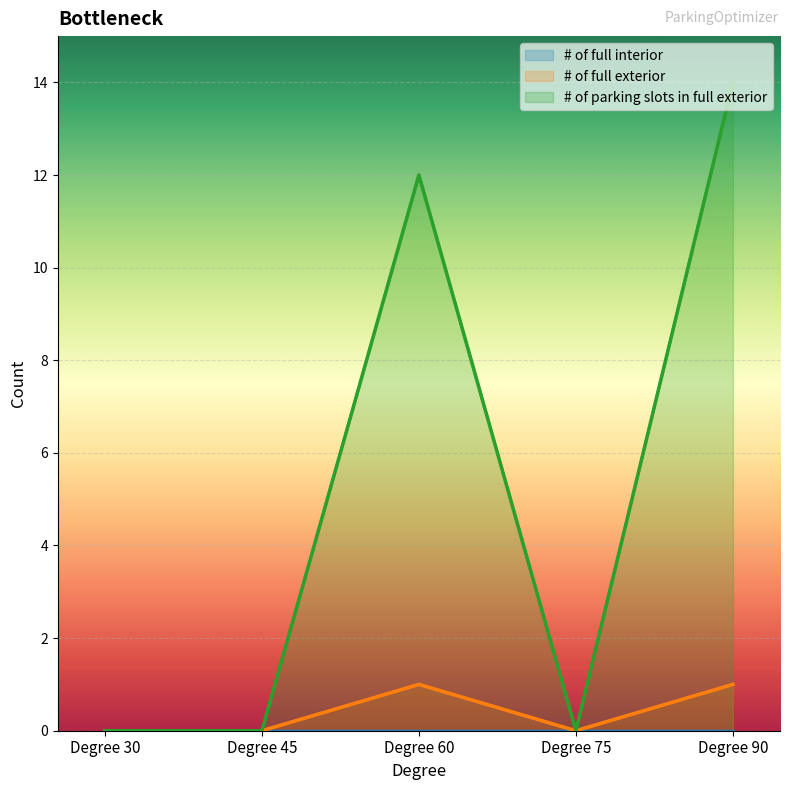

True or false: # of full exterior and # of parking slots in full exterior intersect in this chart.

False